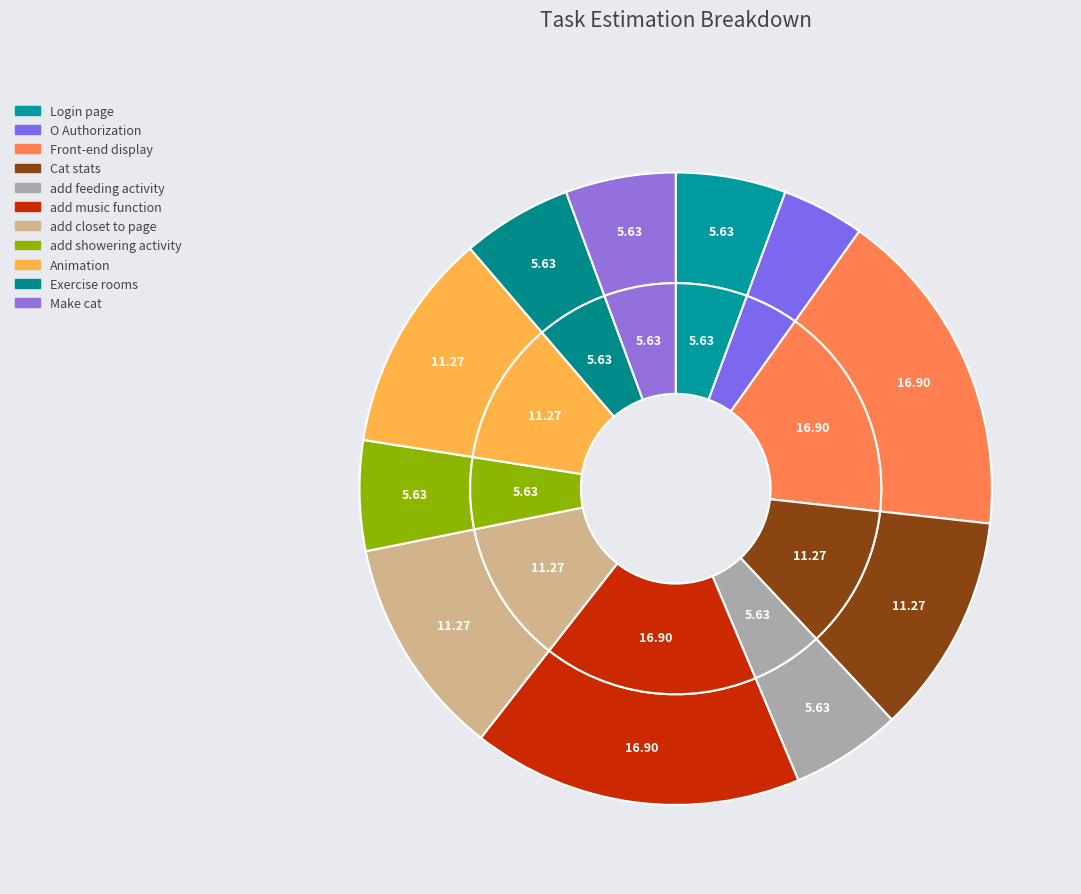

Does any single category account for the majority?

No